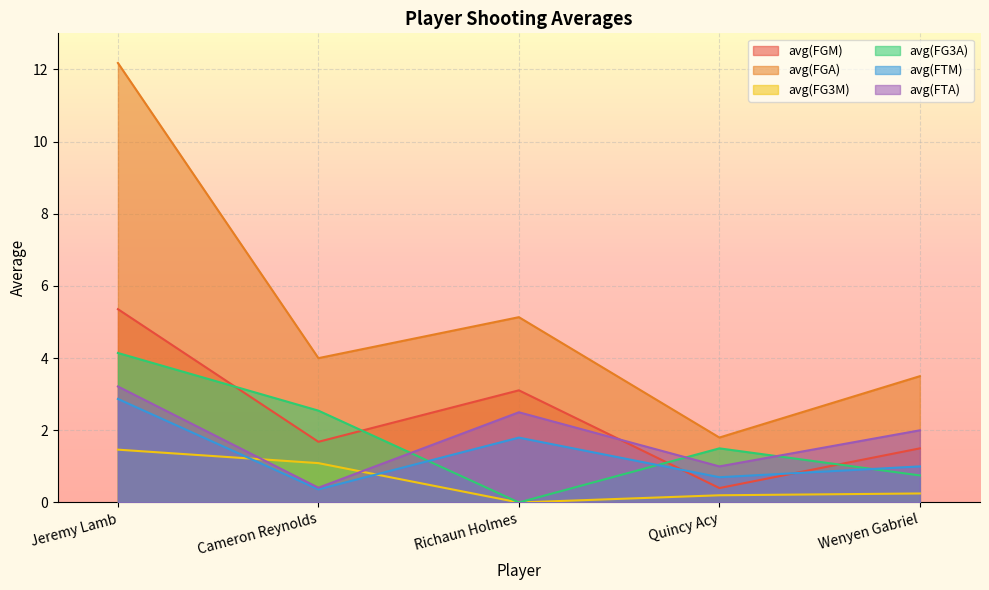

Is the value of avg(FGA) at Cameron Reynolds greater than the value of avg(FTA) at Jeremy Lamb?

Yes